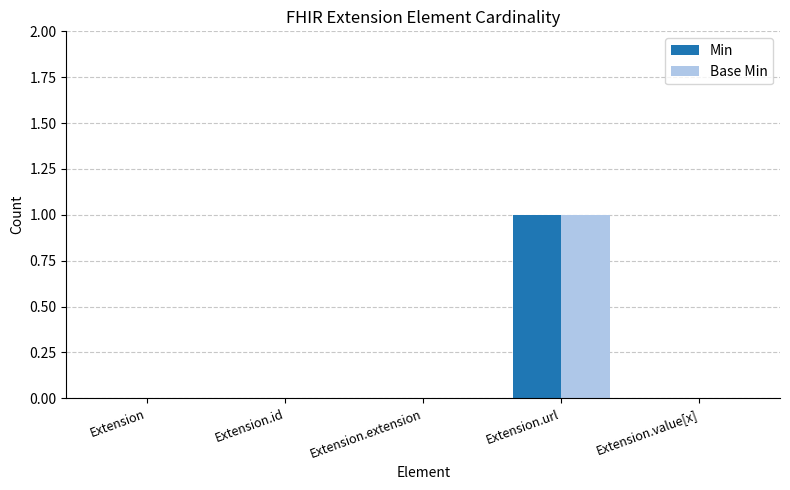

At which category is the sum across all series the highest?

Extension.url